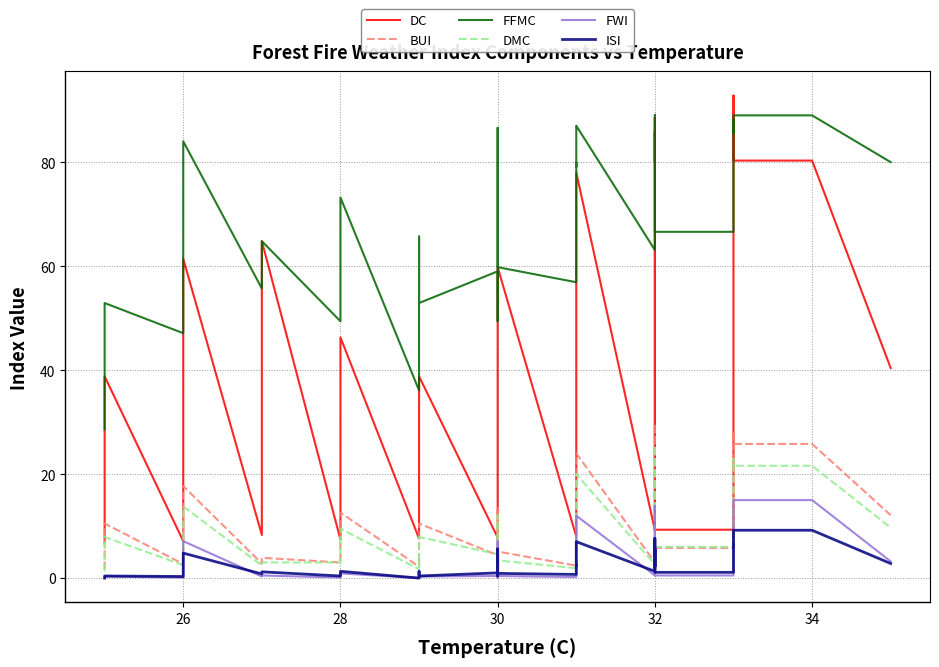

True or false: FFMC and FWI intersect in this chart.

False